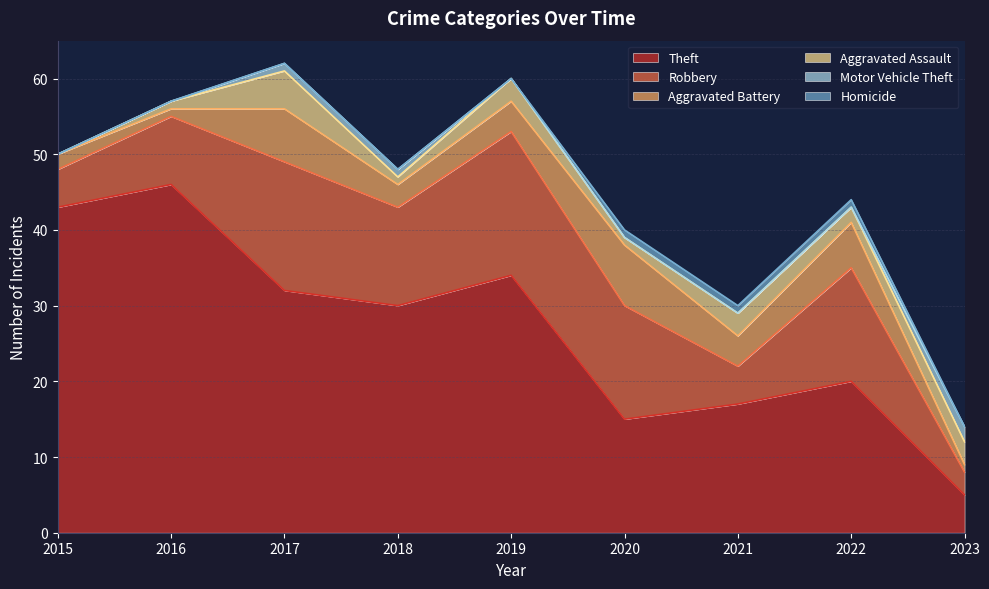

True or false: Homicide and Robbery cross at least once.

False